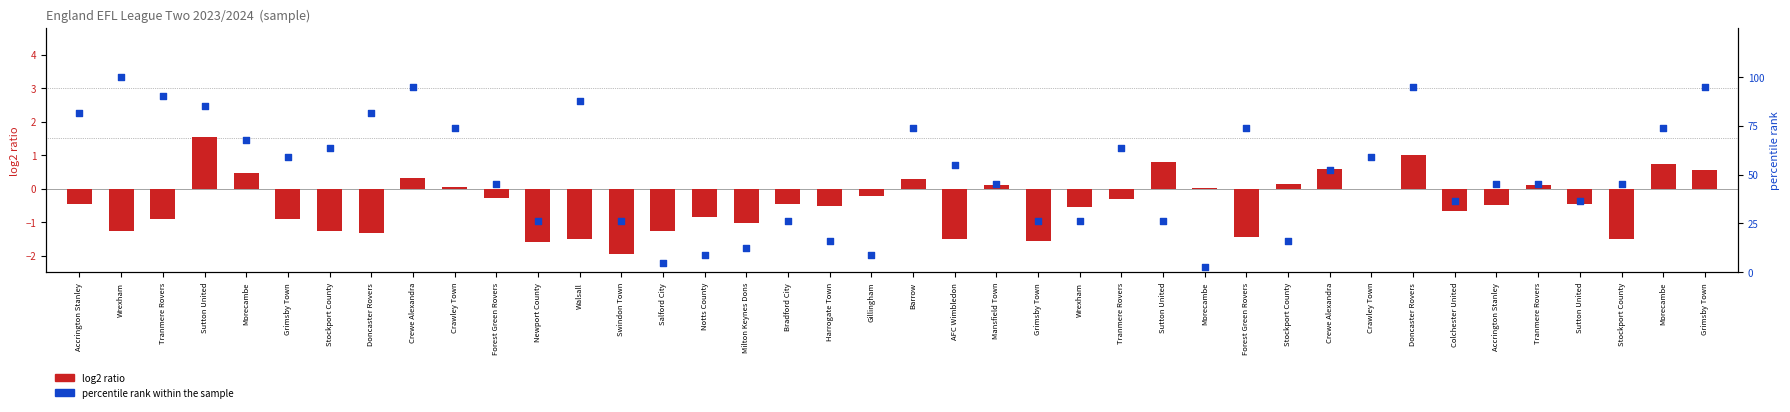

What are all the series names shown in the legend?

log2 ratio, percentile rank within the sample